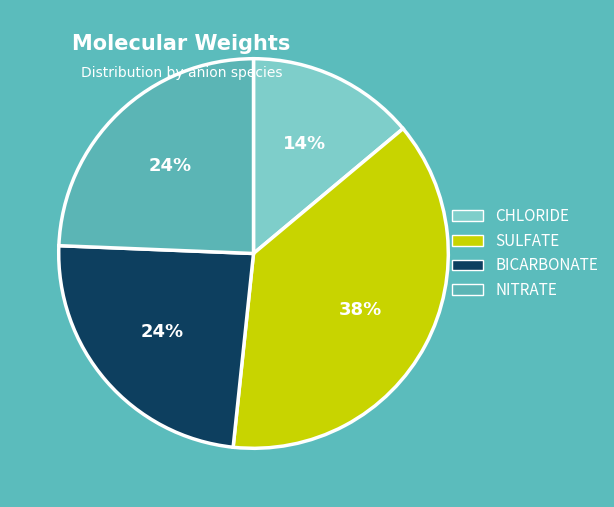

Do SULFATE and CHLORIDE together represent more than half of the pie?

Yes